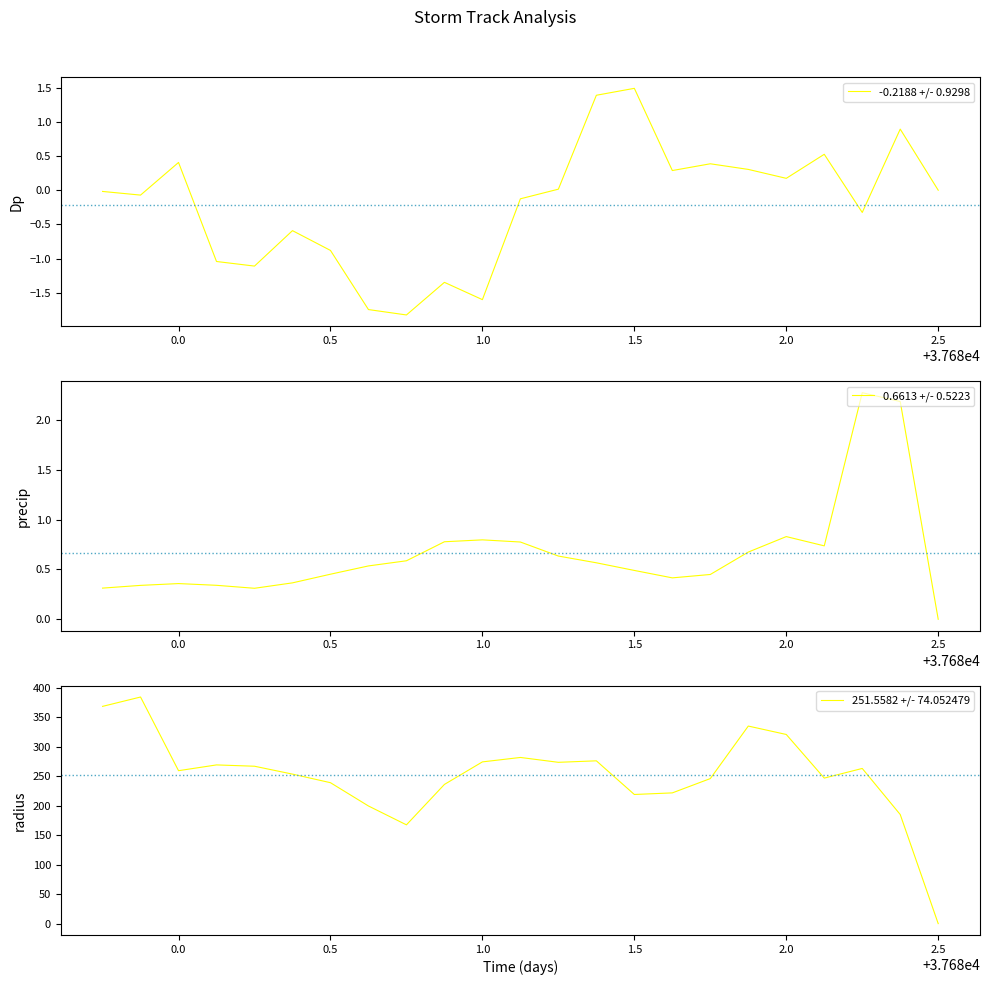

The value of -0.2188 +/- 0.9298 at 2.0 is 0.2. True or false?

True